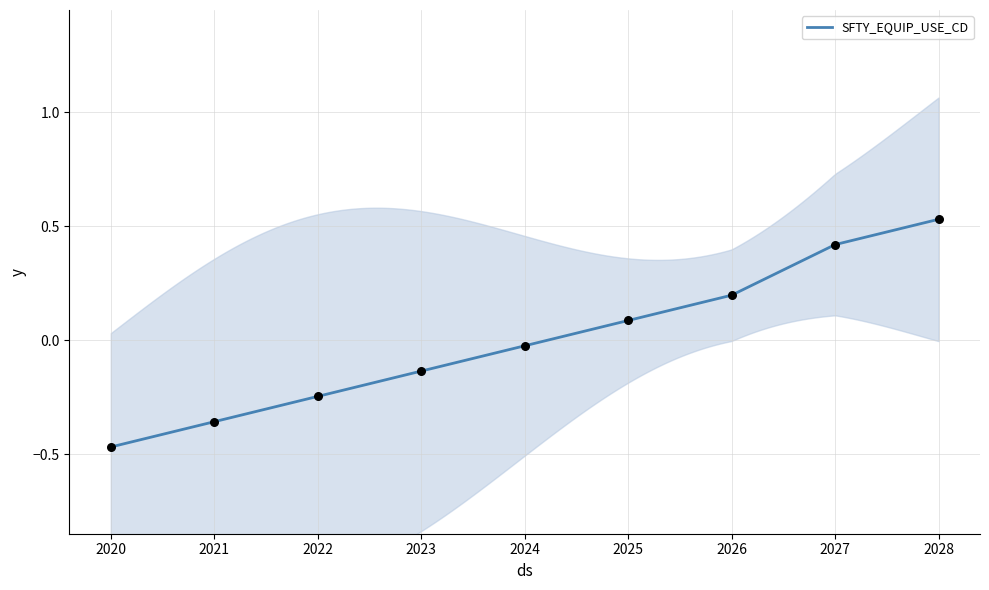

What is the change in value from 2020 to 2025?

+0.6